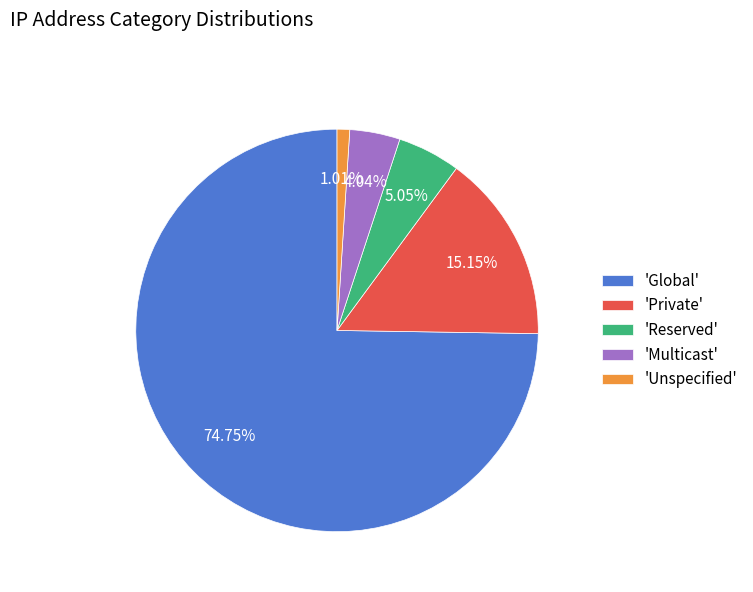

Does 'Global' represent more than half of the total?

Yes